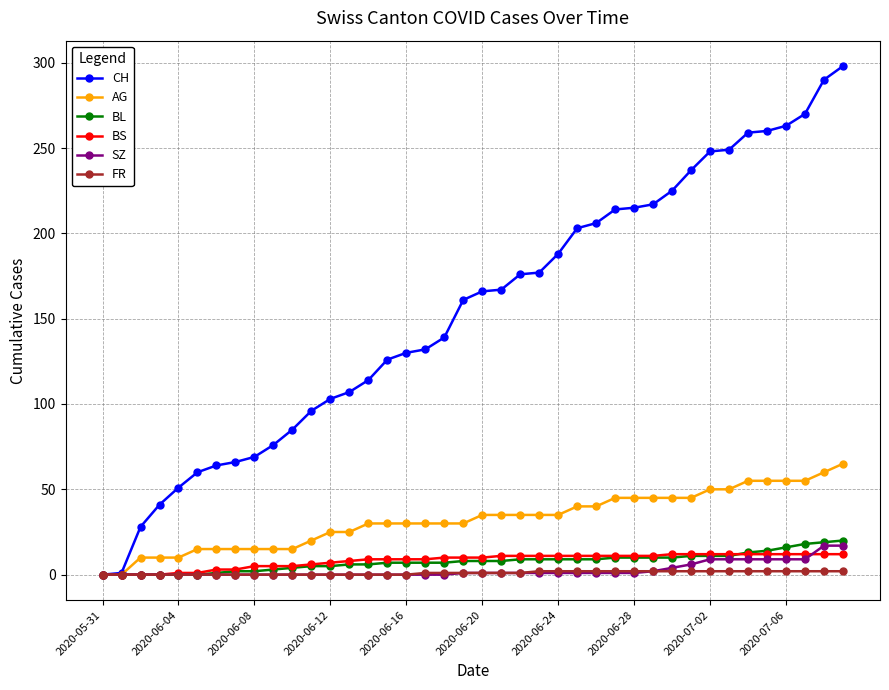

What is the highest value of the BS series?

12